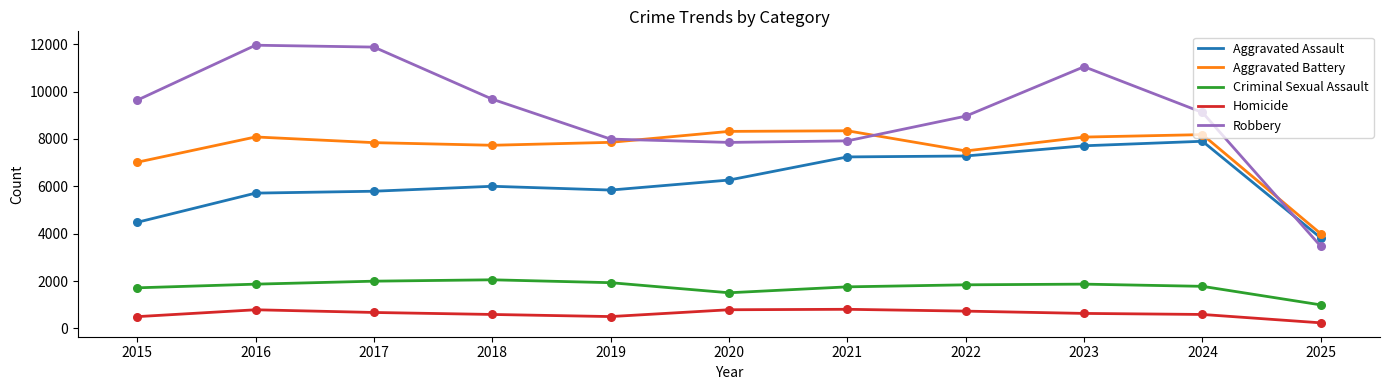

Which series has the widest spread of values?

Robbery